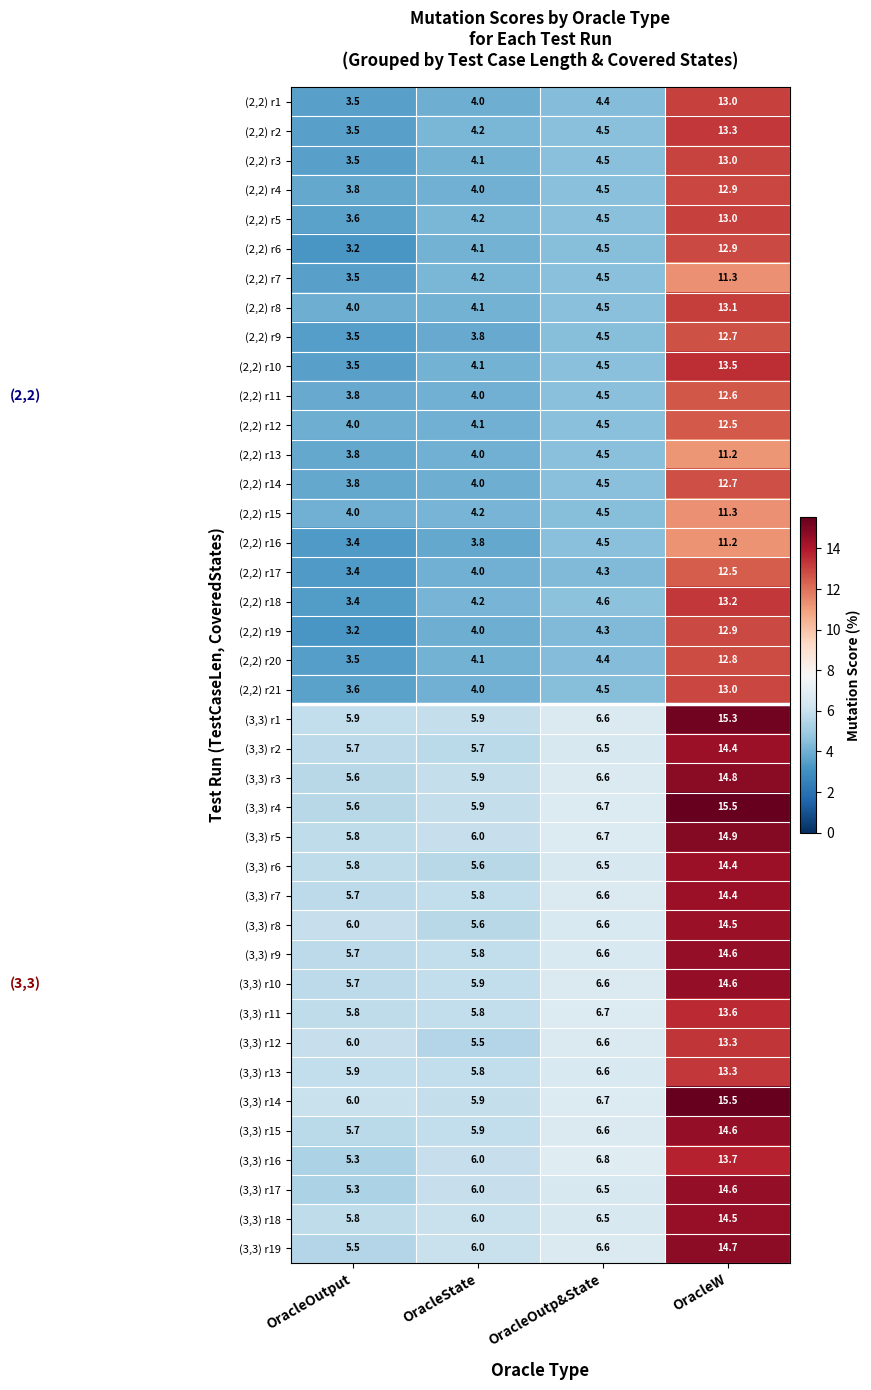

What is the average value of the (2,2) r20 series?

6.2